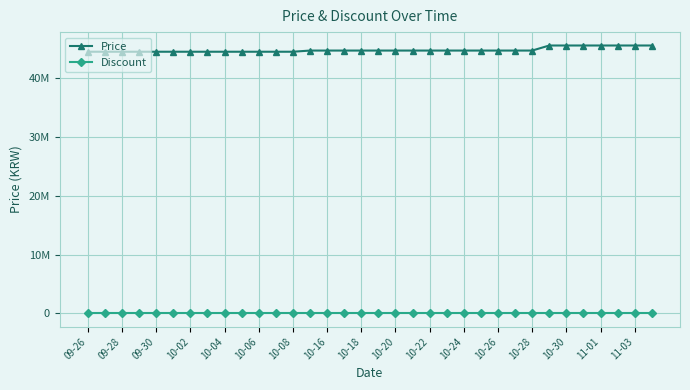

What are all the series names shown in the legend?

Price, Discount